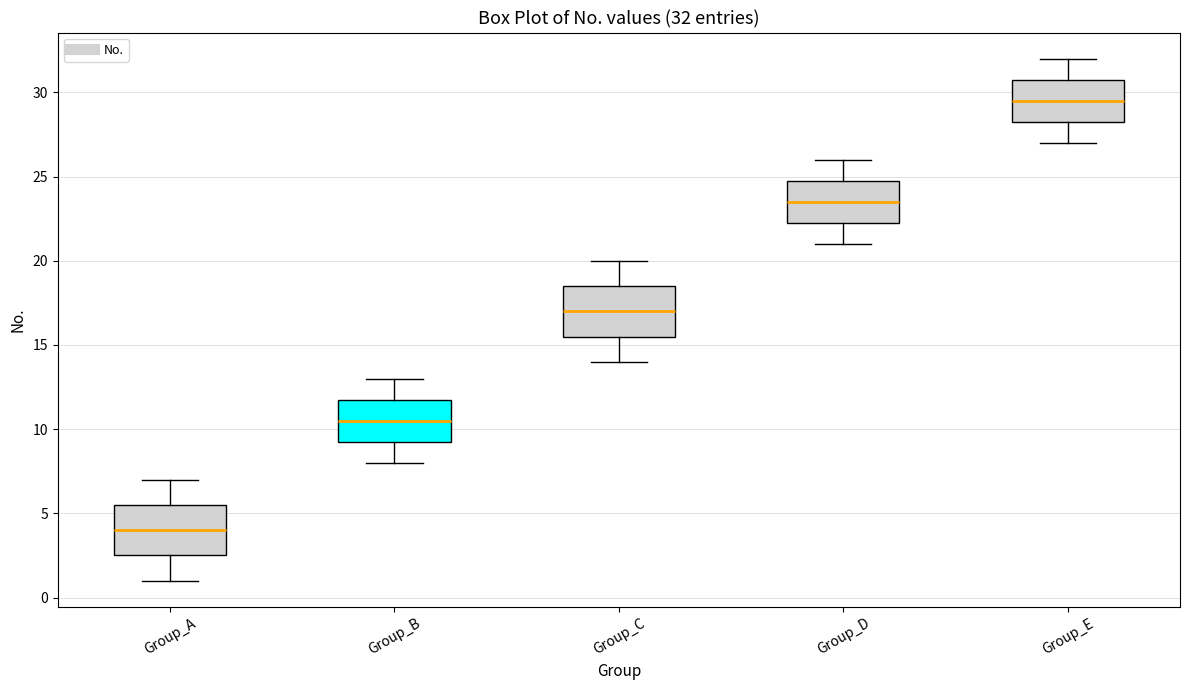

Which box has the highest median line?

Group_E